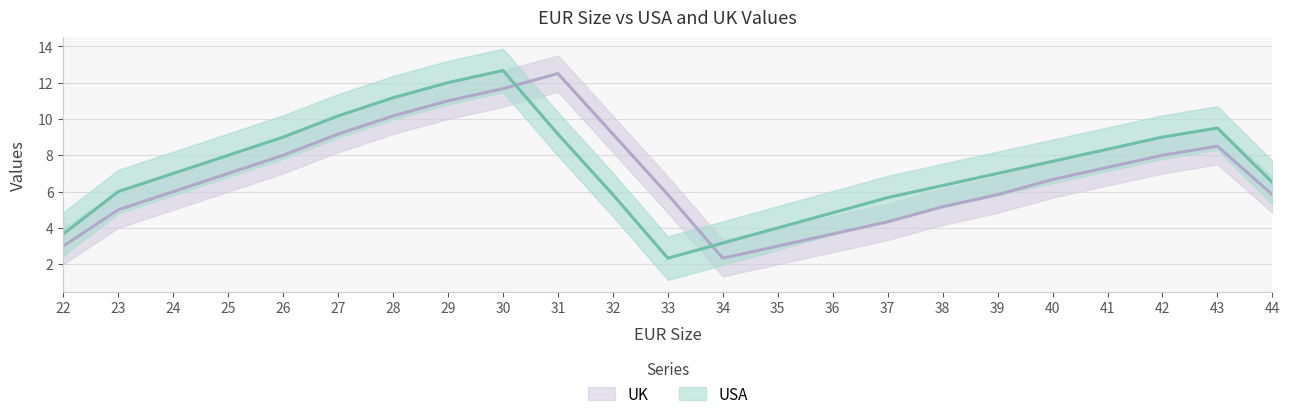

Where is UK nearest to the value 7?

25